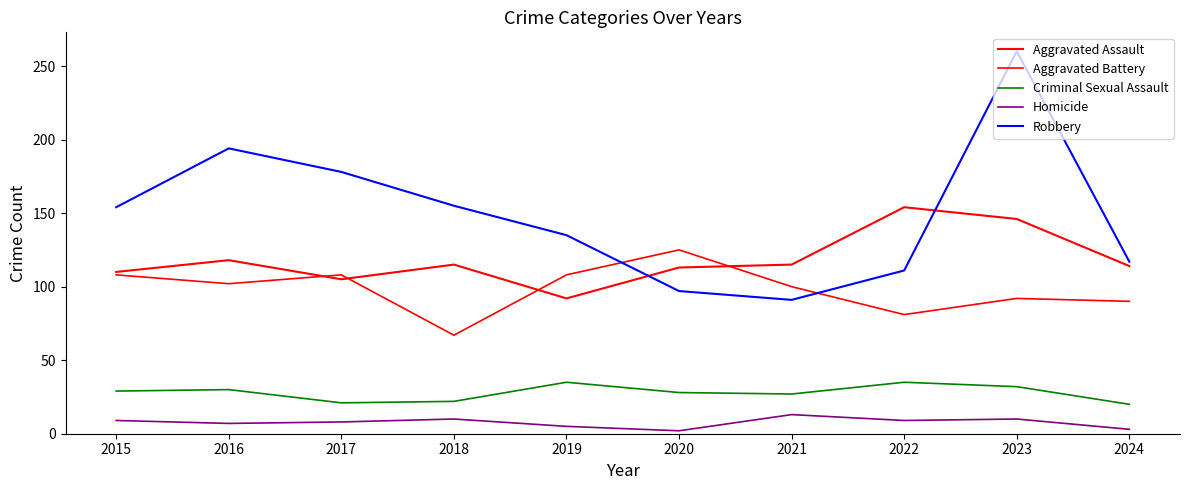

How many distinct data groups are displayed?

5